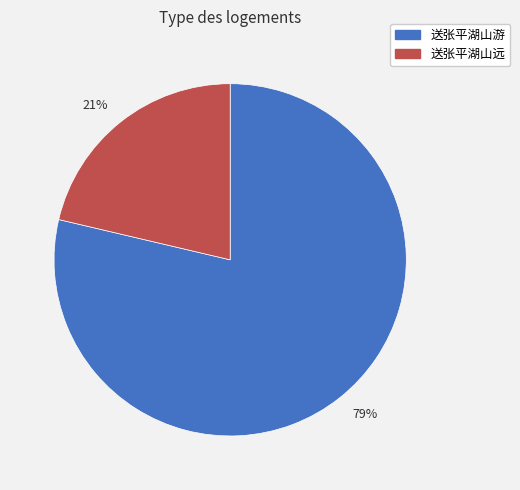

To the nearest percent, what is the average slice percentage?

50%